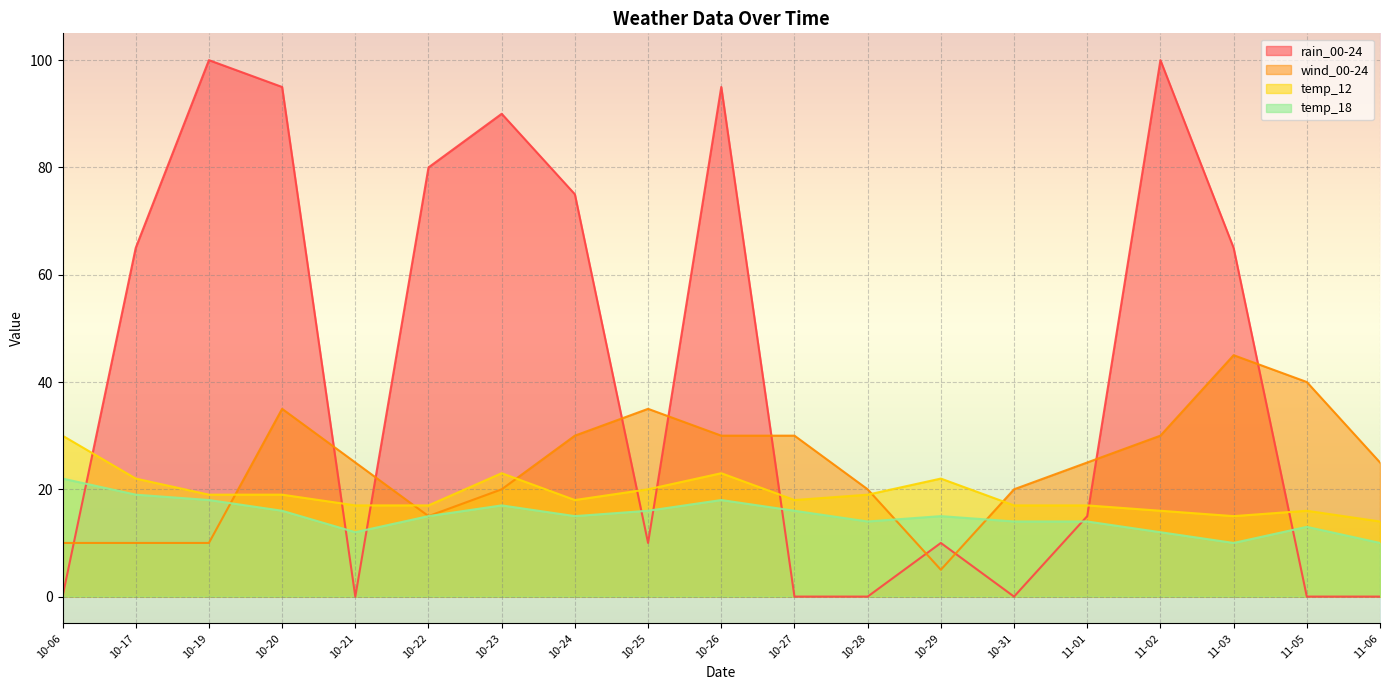

Rank the series at 10-21 from highest to lowest value.

wind_00-24, temp_12, temp_18, rain_00-24